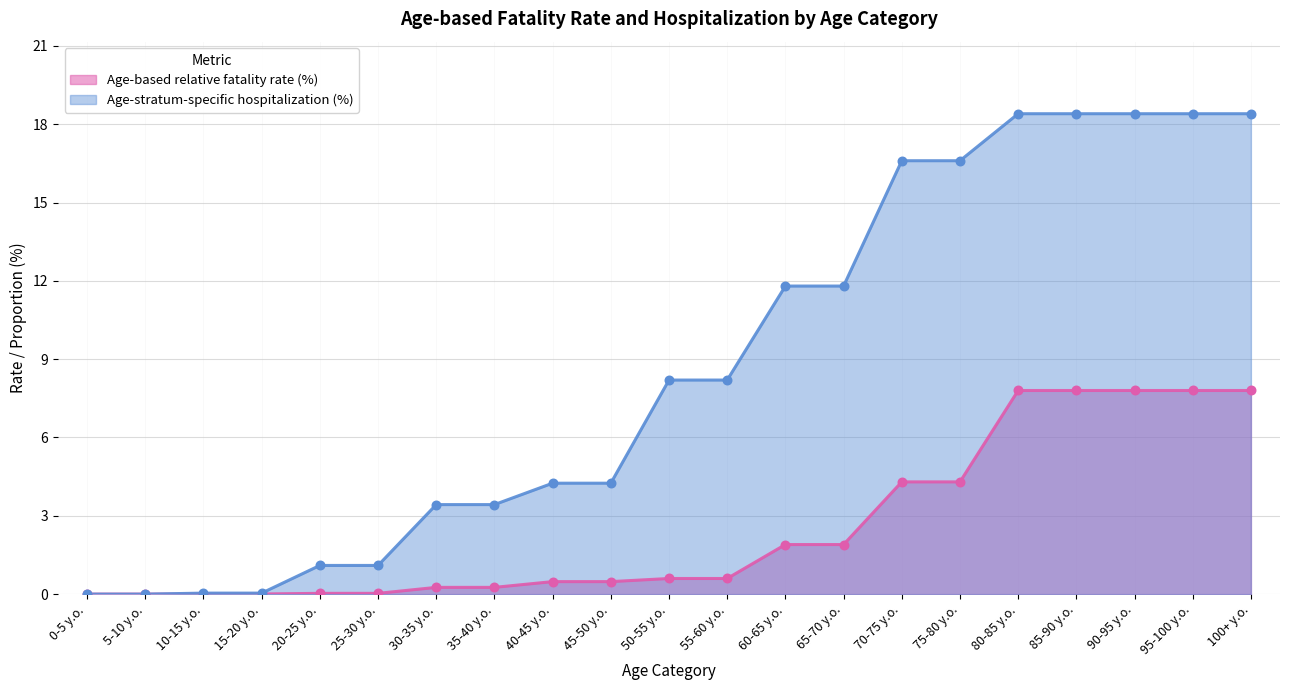

Which series has the largest total across all categories?

Age-stratum-specific hospitalization (%)